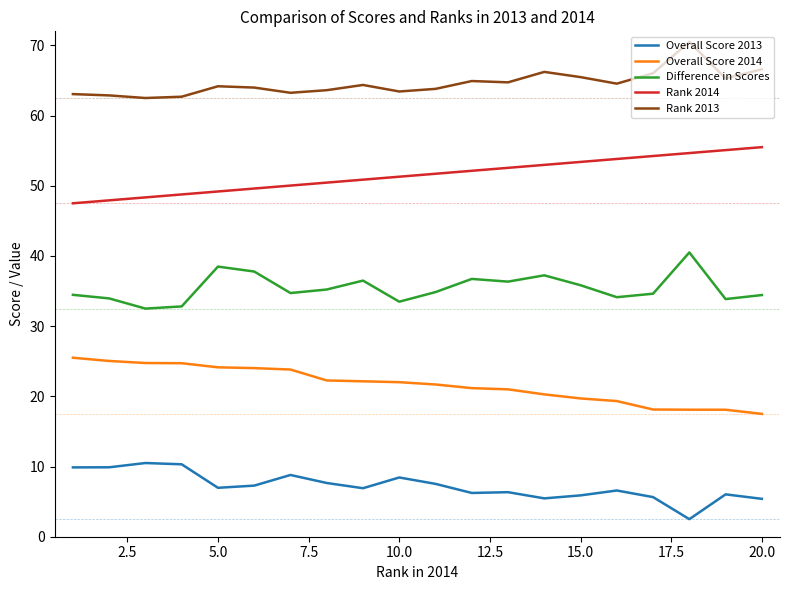

What is the maximum value shown in the chart?

70.5